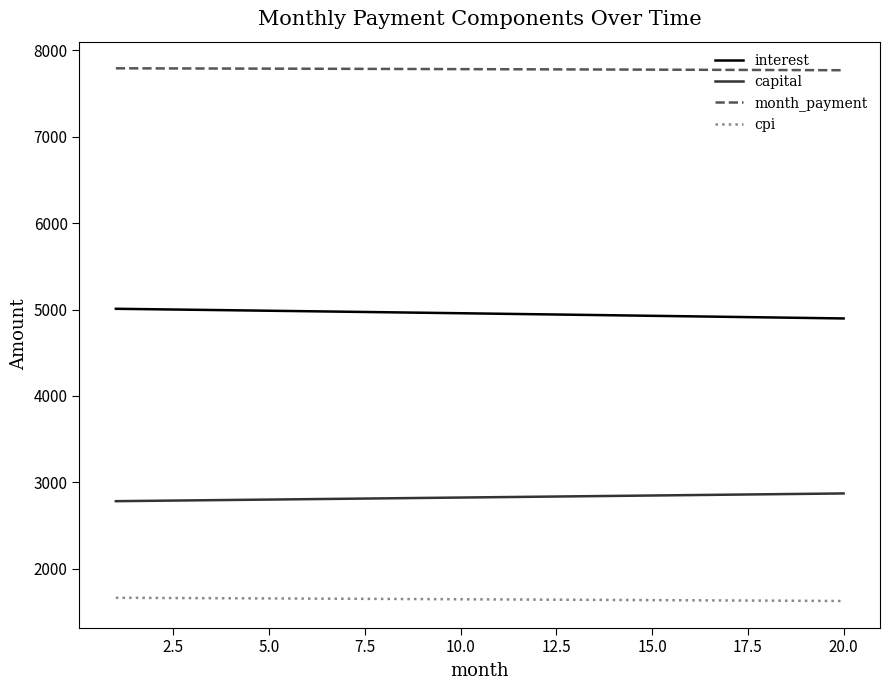

What is the minimum value for interest?

4896.5